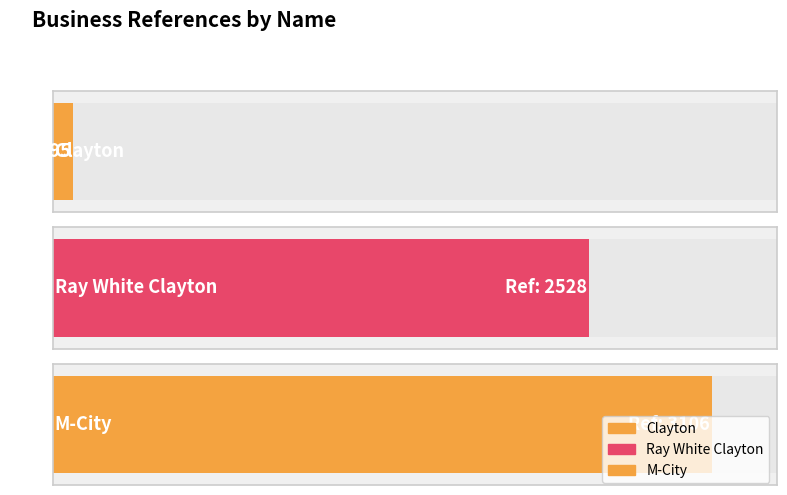

List the labels in order of value, largest first.

M-City, Ray White Clayton, Clayton